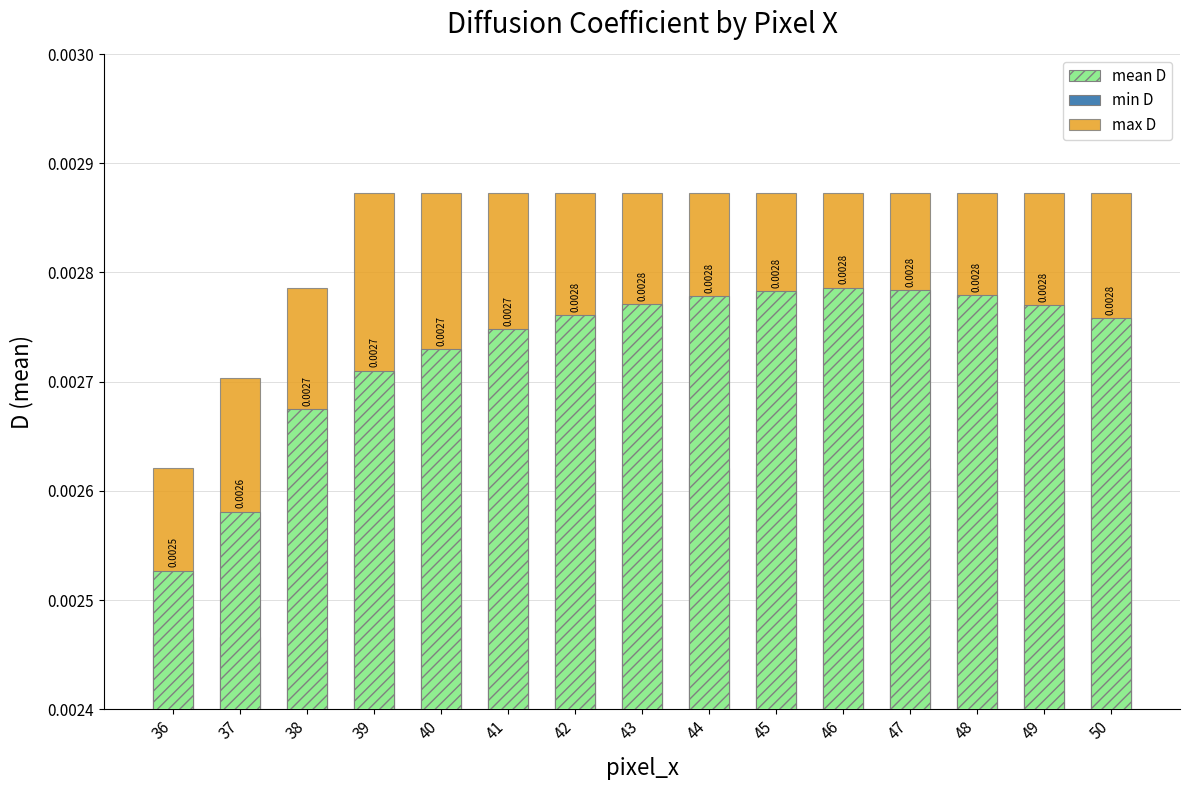

Rank the series at 47 from highest to lowest value.

max D, mean D, min D